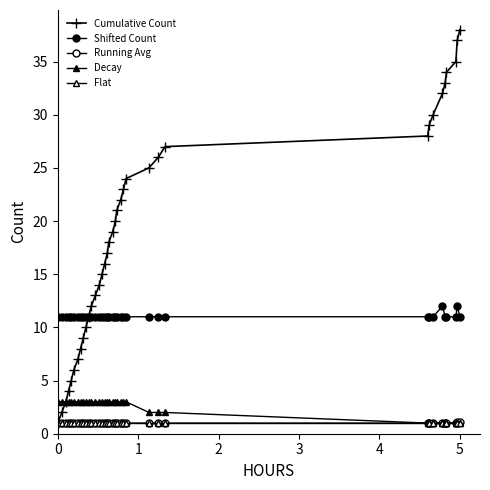

How many series are shown in this chart?

5